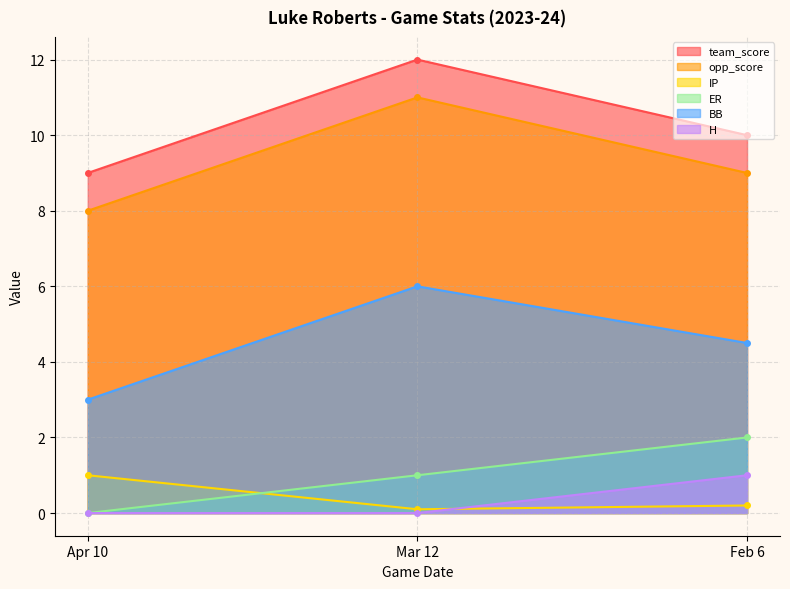

At how many categories does at least one series exceed 1?

3